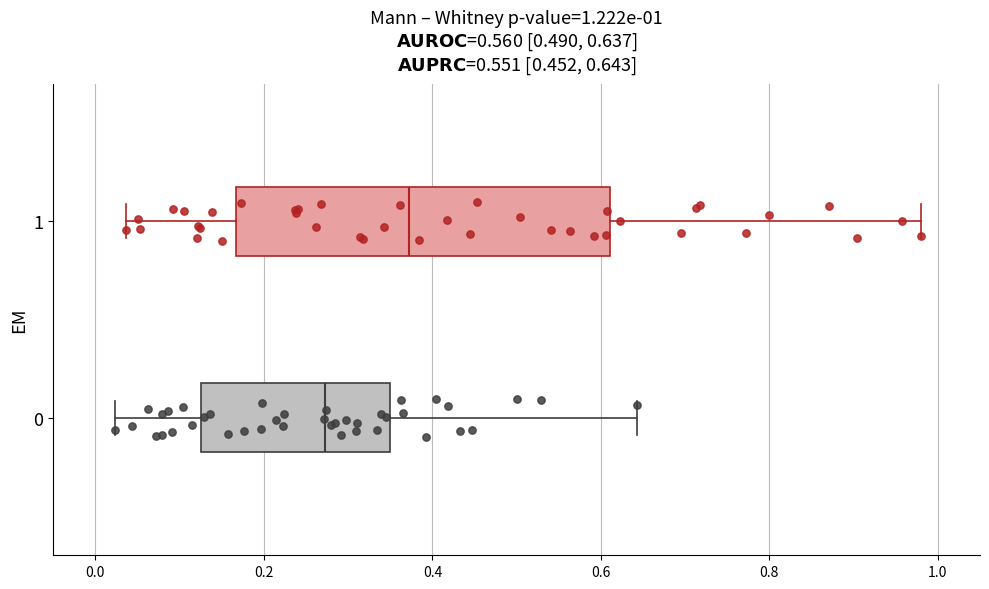

Which box's median line is the furthest to the left?

0